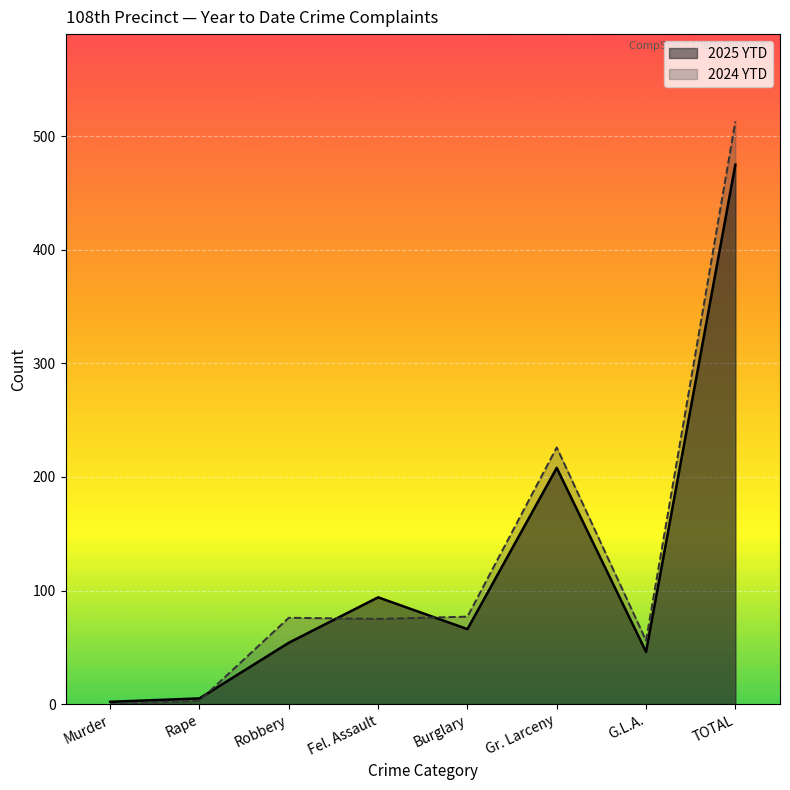

Rank the series by their average value, from lowest to highest.

2025 YTD, 2024 YTD